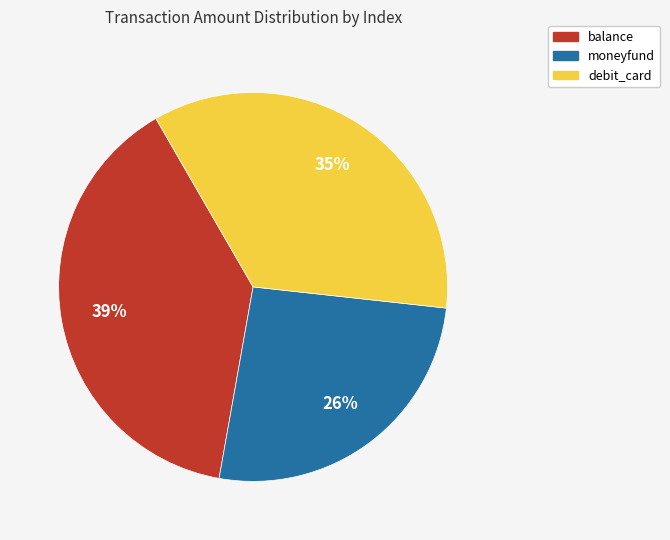

Is there any slice that represents more than half of the pie?

No